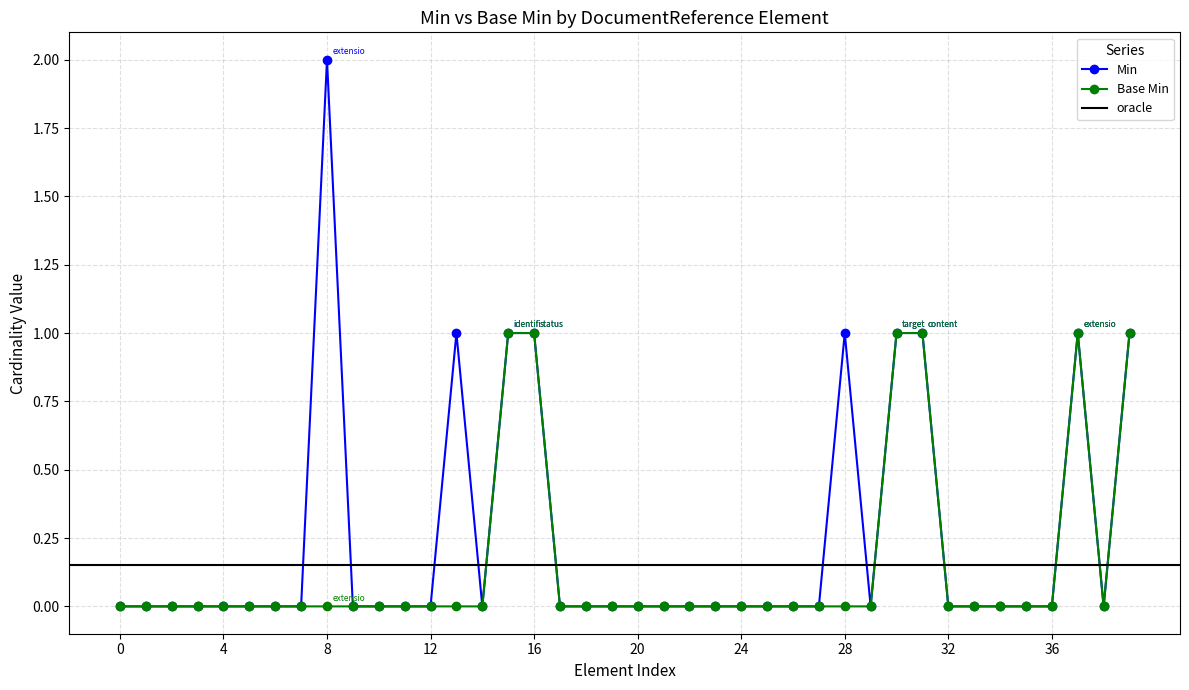

True or false: Base Min has a value of 1 at 32.

False